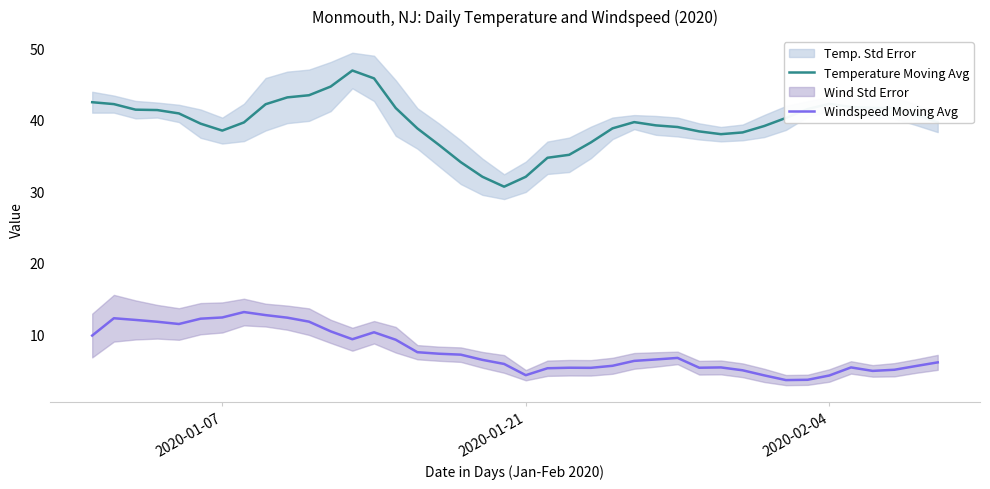

True or false: Windspeed Moving Avg and Temperature Moving Avg cross at least once.

False